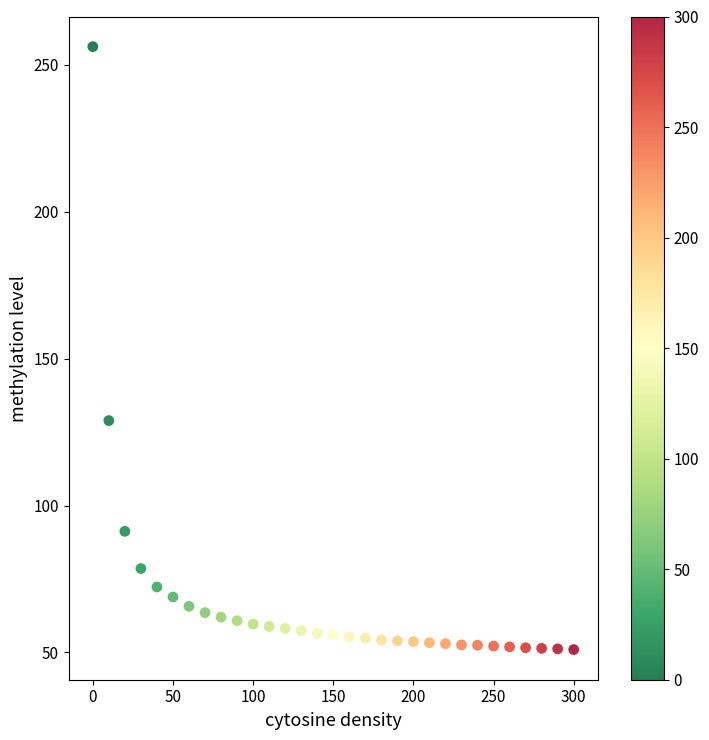

What is the range of Y values (max minus min)?

205.2